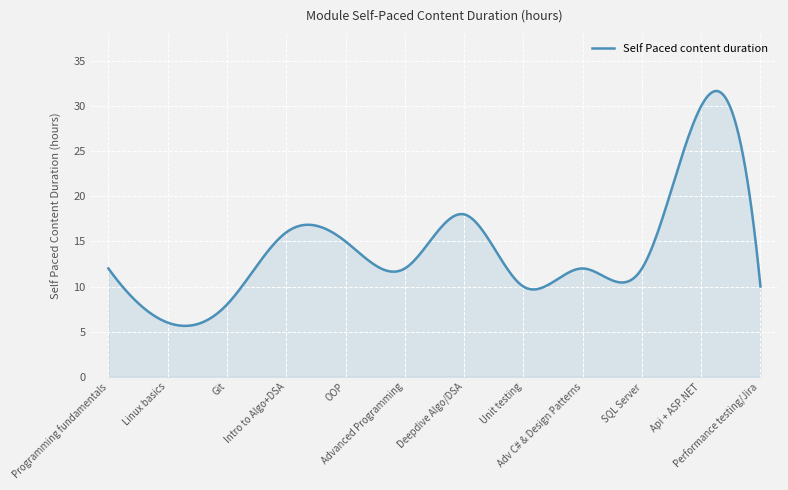

How many lines are shown in the chart?

1